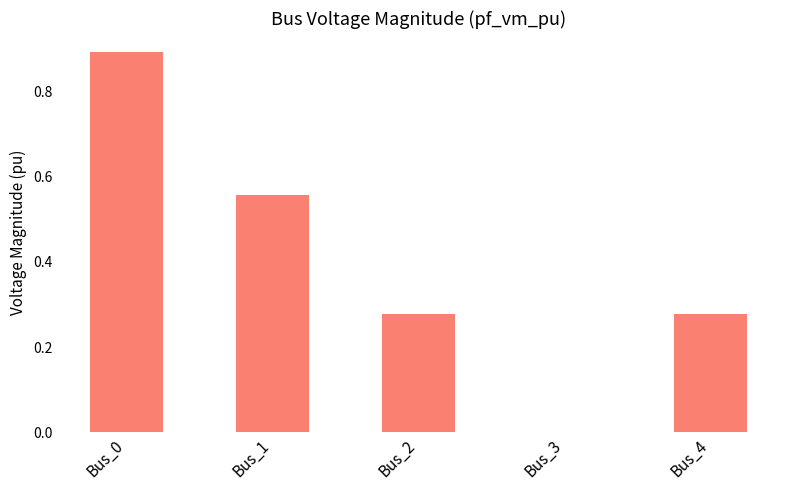

Does the chart contain stacked bars?

No